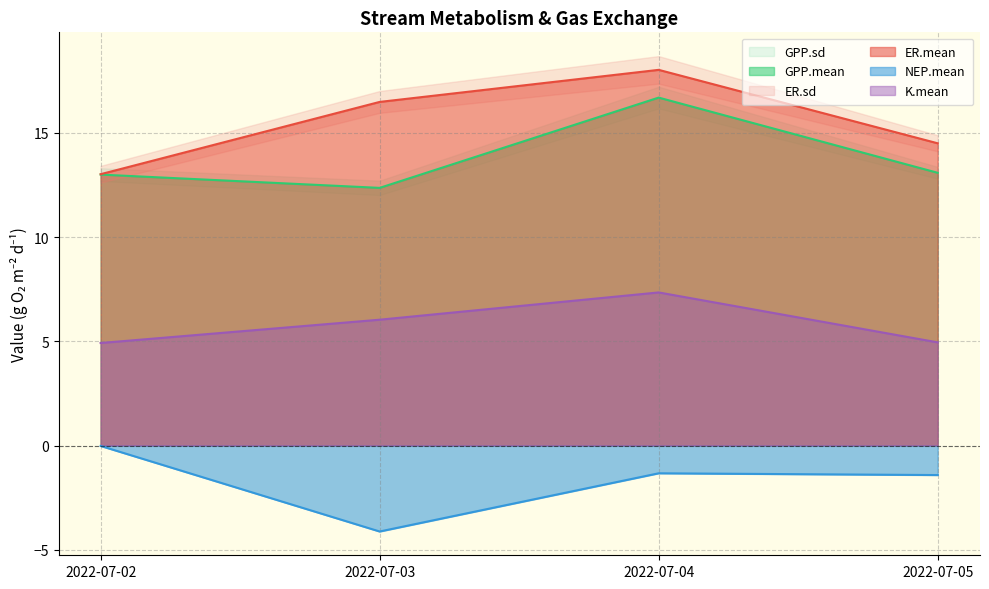

Which series has the widest spread of values?

ER.mean